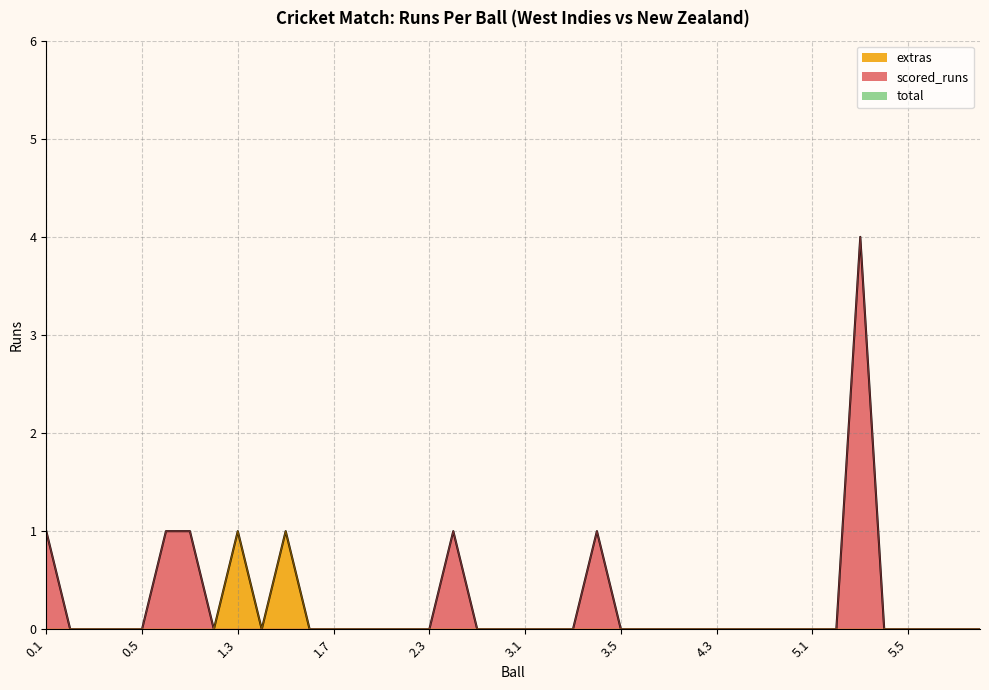

True or false: total and extras cross at least once.

False